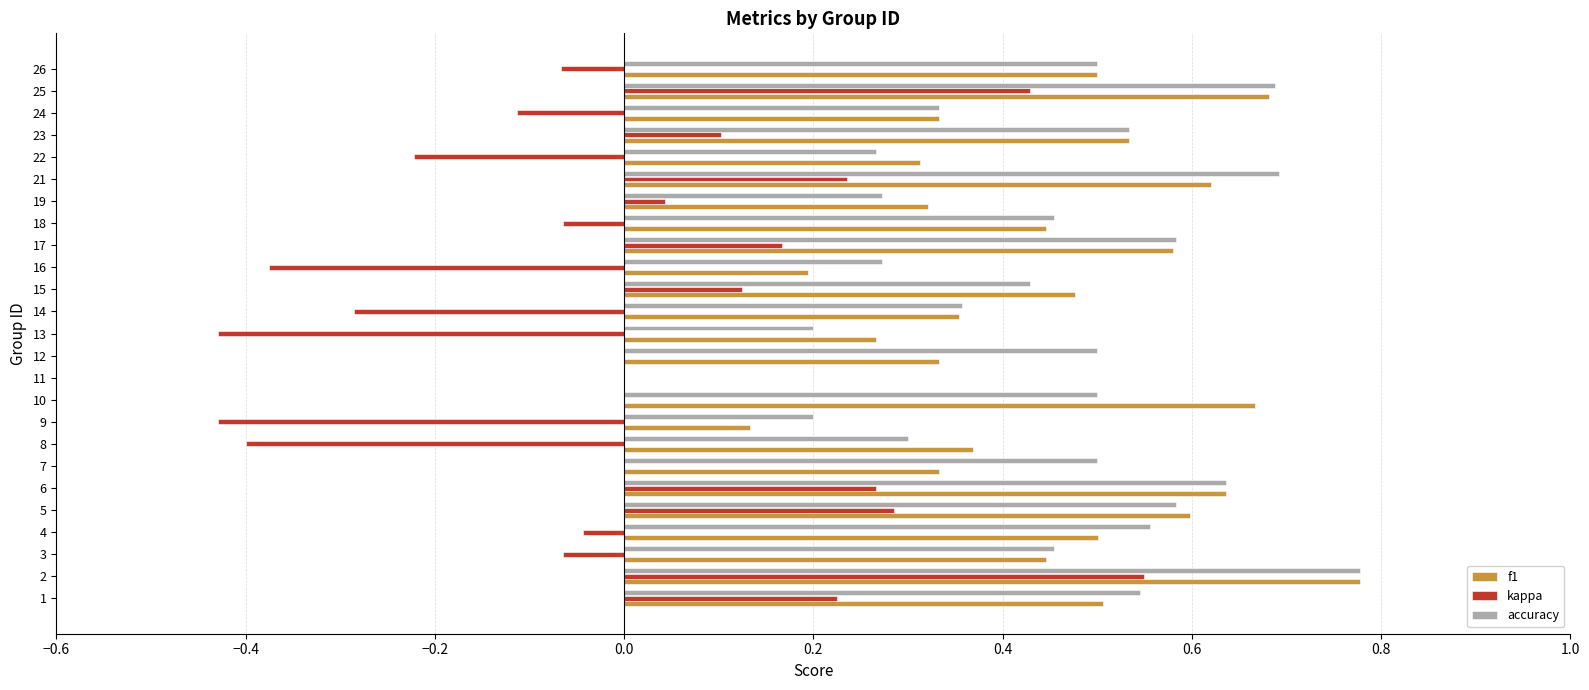

What is the sum of all accuracy values?

11.1